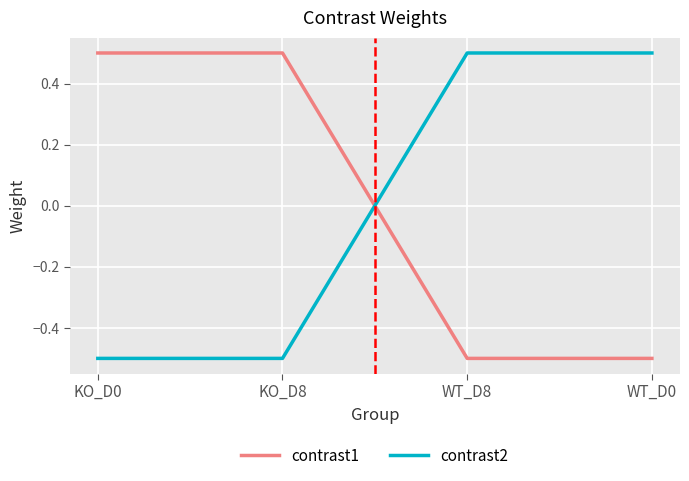

True or false: contrast1 has a value of -0.2 at WT_D0.

False